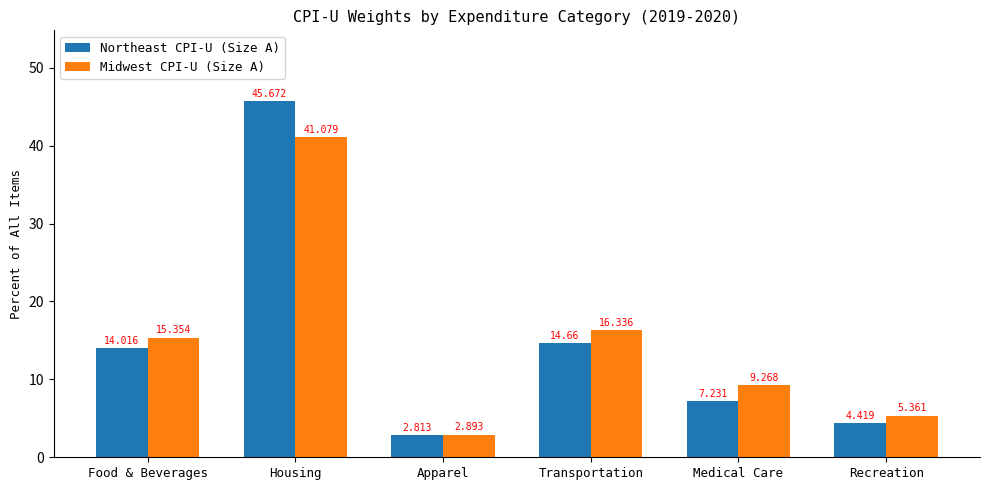

Does the chart contain any negative values?

No